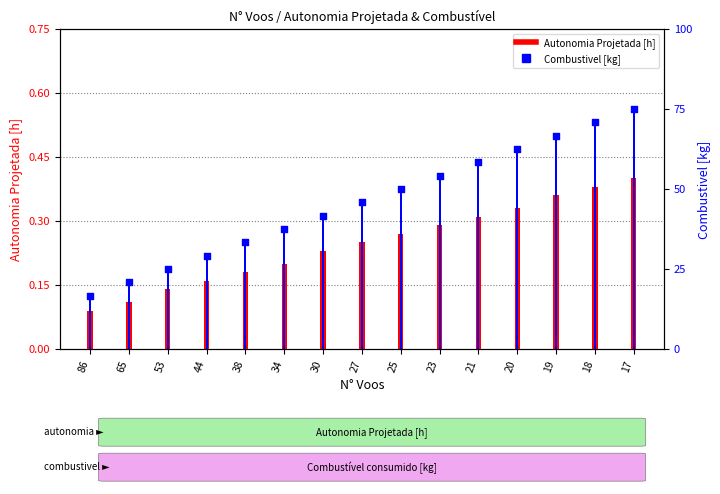

Which series has the widest spread of Y values?

Combustivel [kg]